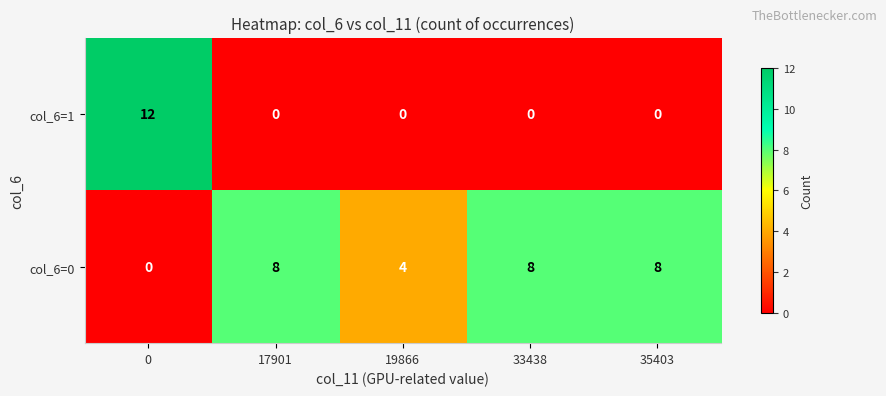

How many distinct data groups are displayed?

2